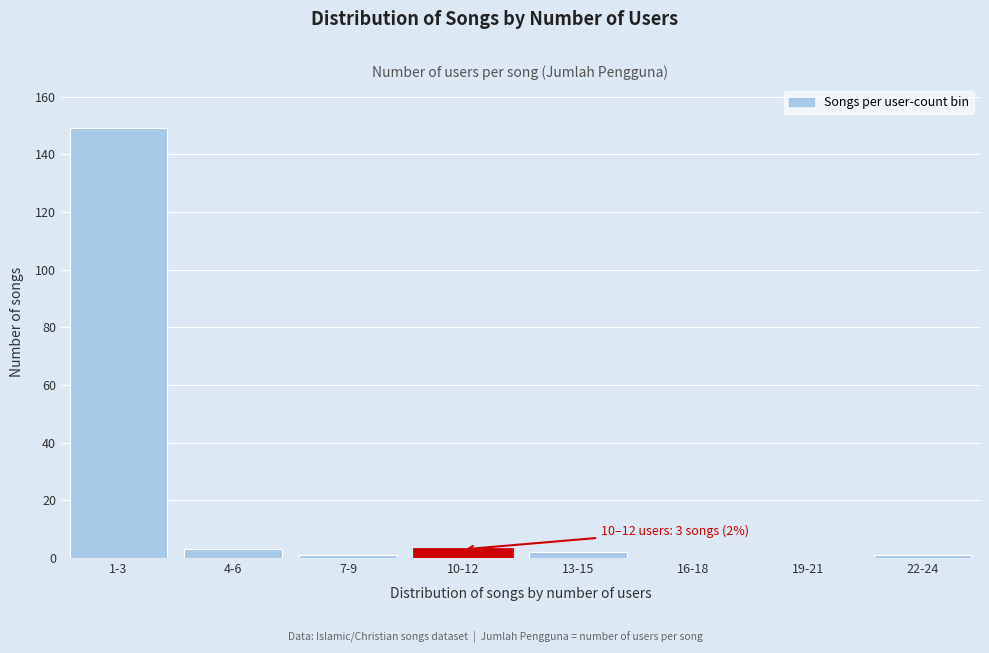

Reading left to right, extract all data points from this chart.

1-3=149	4-6=3	7-9=1	10-12=3	13-15=2	16-18=0	19-21=0	22-24=1